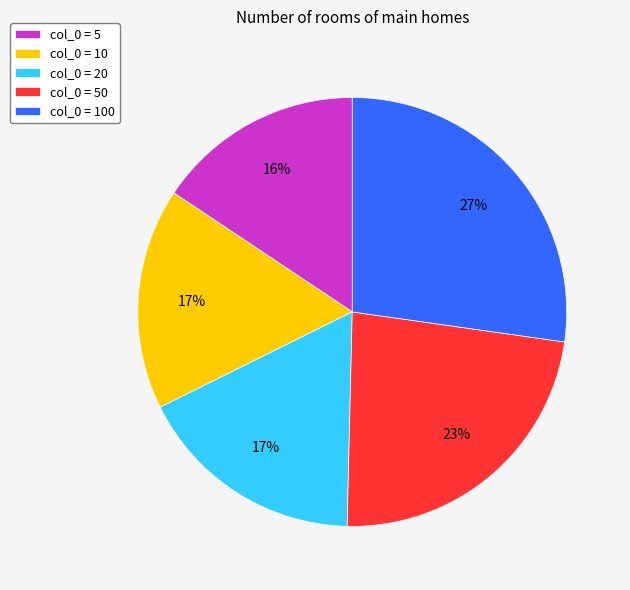

Combined, do col_0 = 100 and col_0 = 20 account for over 50%?

No